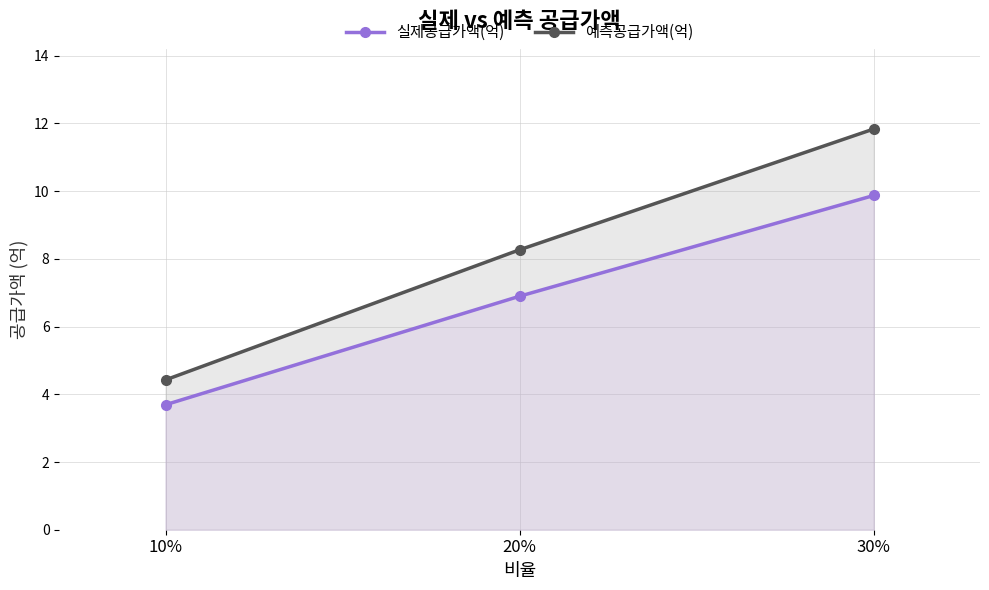

What is the sum of all 실제공급가액(억) values?

20.5